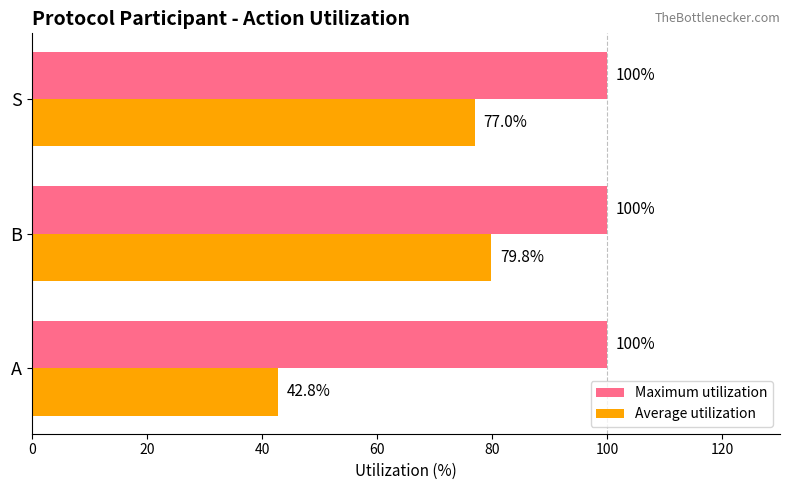

Between A and B, which series saw the biggest shift?

Average utilization